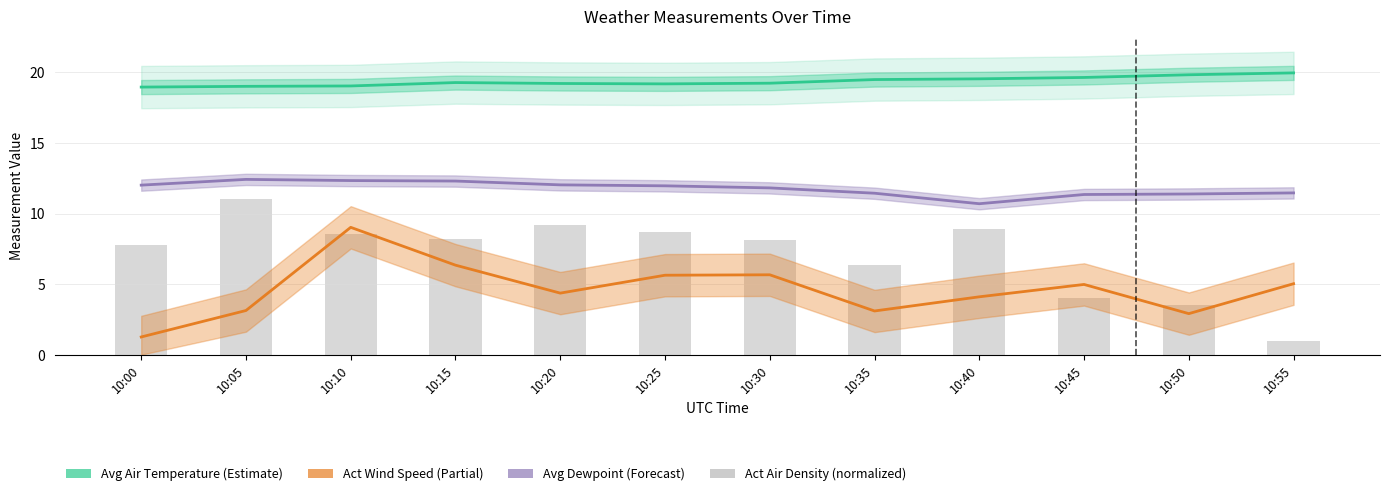

Is the value of Avg Air Temperature at 10:40 greater than the value of Act Wind Speed km/u at 10:55?

Yes